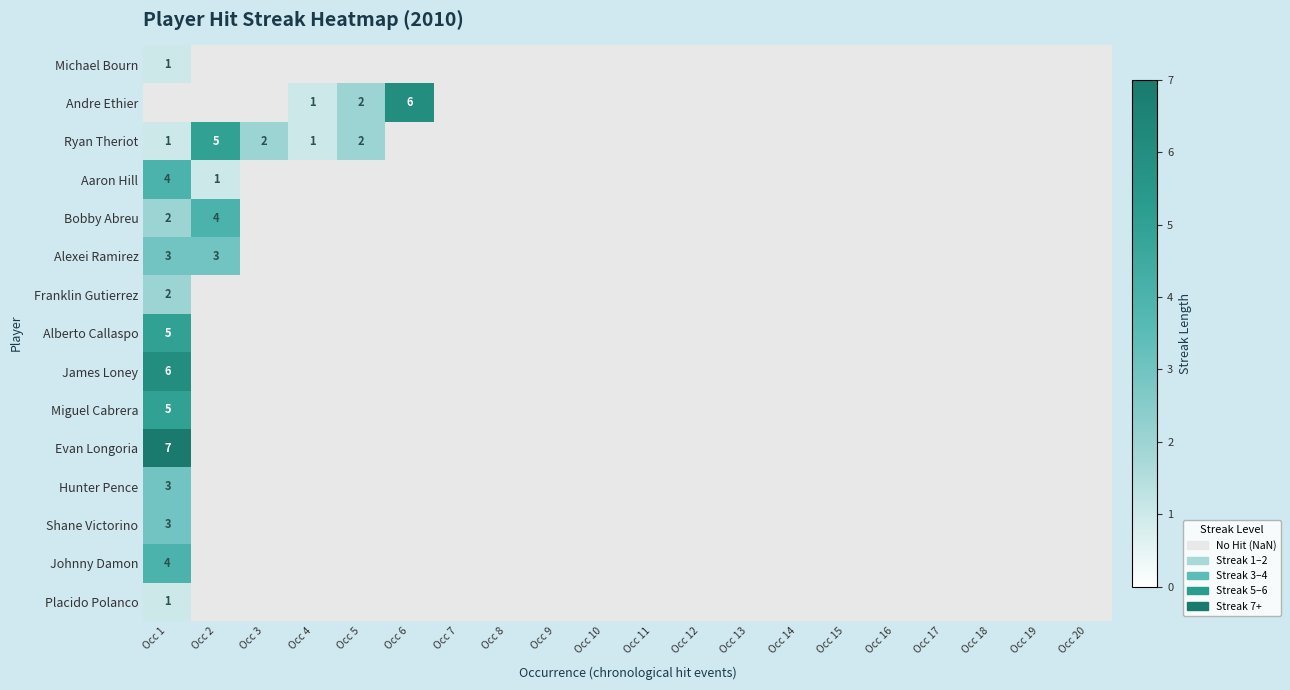

Is it true that Franklin Gutierrez equals 2 at Occ 1?

True